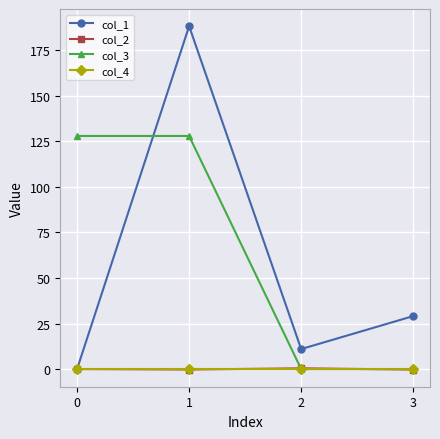

What is the greatest value displayed?

188.3